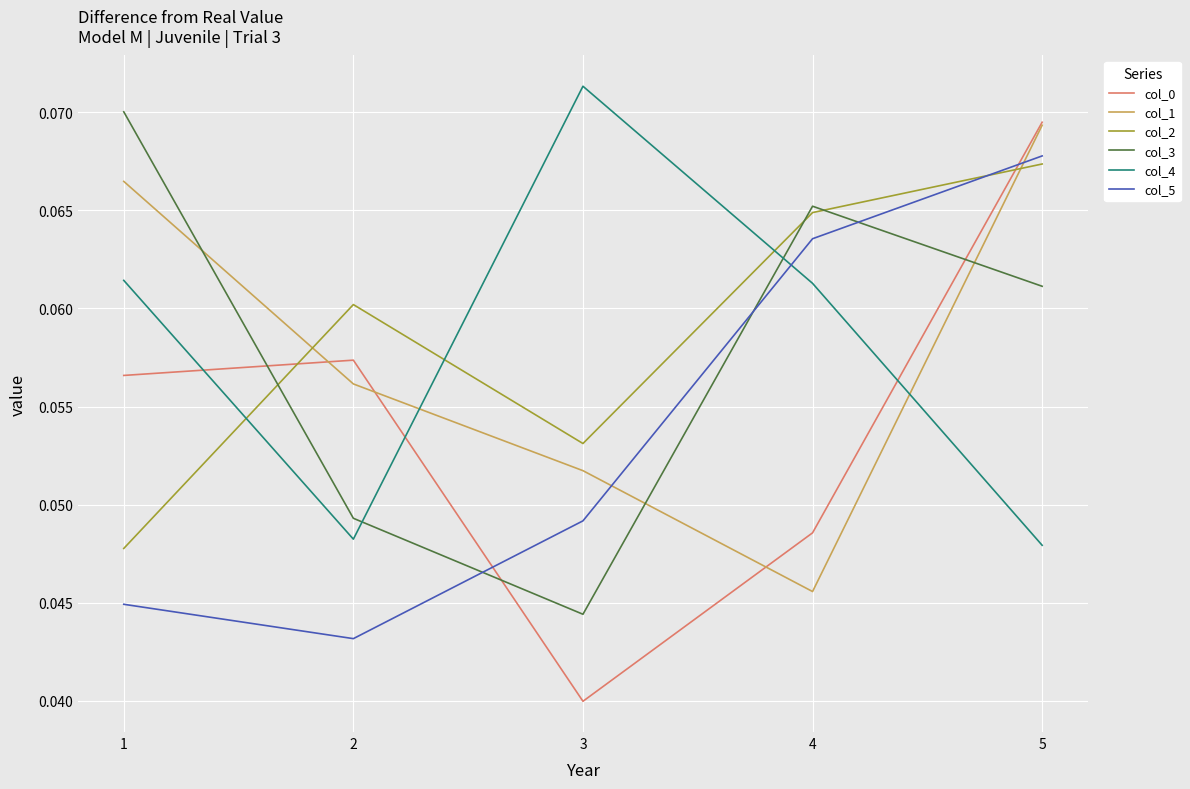

At which label does col_2 reach its peak?

5